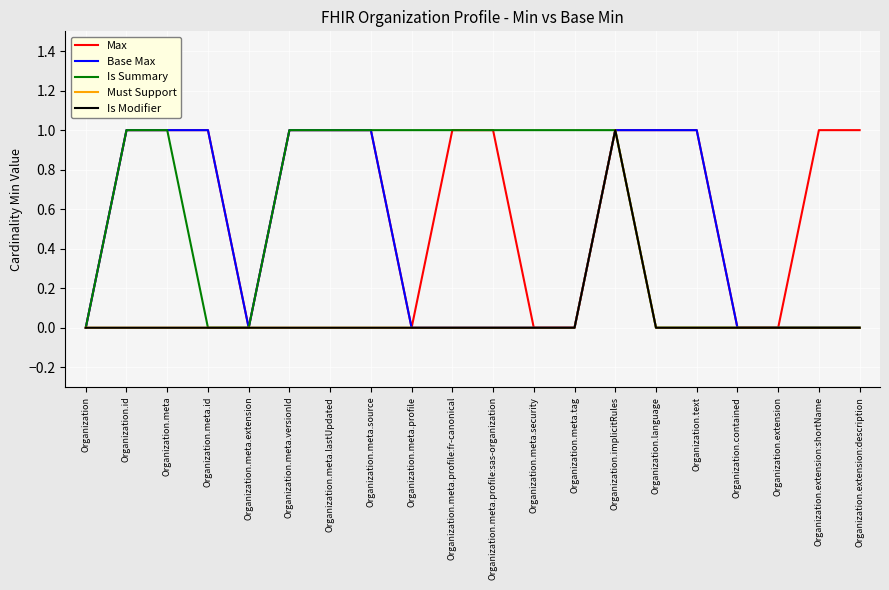

Reading left to right, extract all data points from this chart.

Max: 0	1	1	1	0	1	1	1	0	1	1	0	0	1	1	1	0	0	1	1
Base Max: 0	1	1	1	0	1	1	1	0	0	0	0	0	1	1	1	0	0	0	0
Is Summary: 0	1	1	0	0	1	1	1	1	1	1	1	1	1	0	0	0	0	0	0
Must Support: 0	0	0	0	0	0	0	0	0	0	0	0	0	1	0	0	0	0	0	0
Is Modifier: 0	0	0	0	0	0	0	0	0	0	0	0	0	1	0	0	0	0	0	0